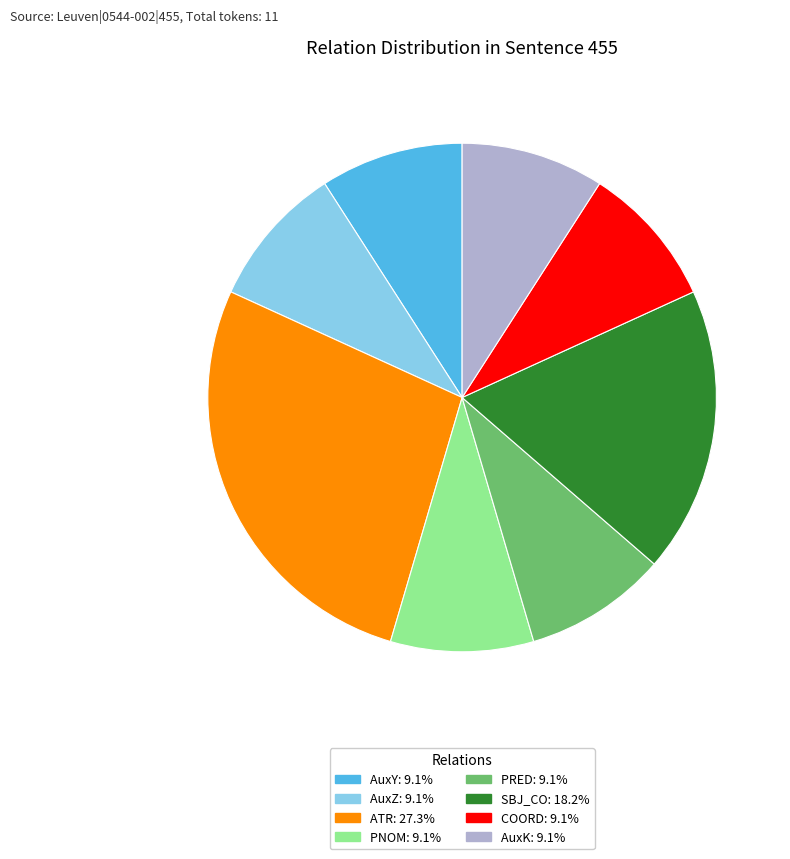

Is there a majority slice in this chart?

No